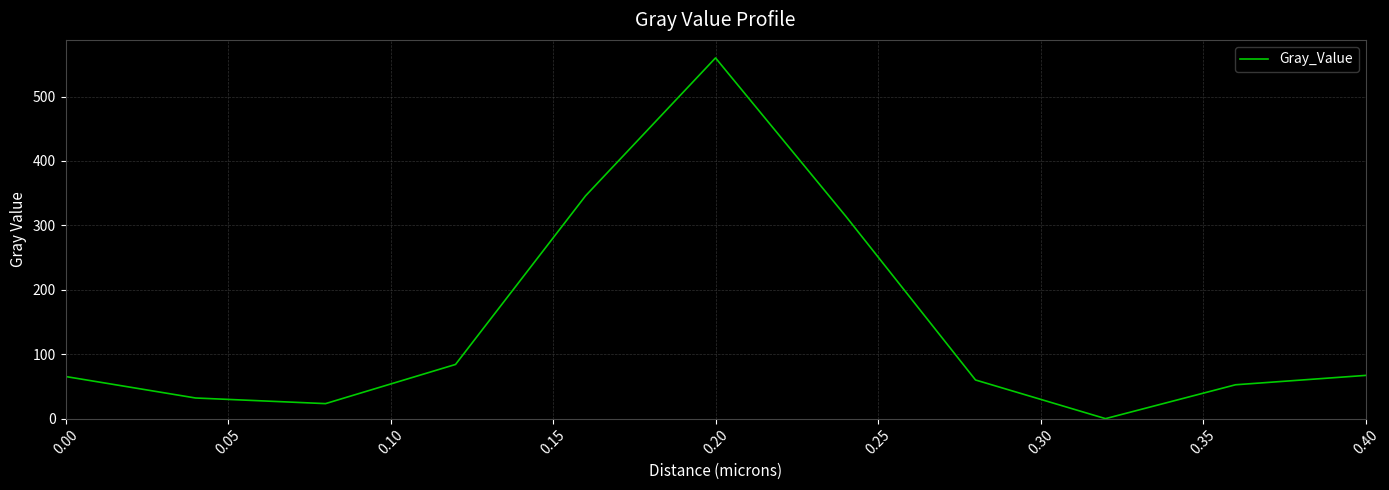

What is the maximum value shown in the chart?

559.9